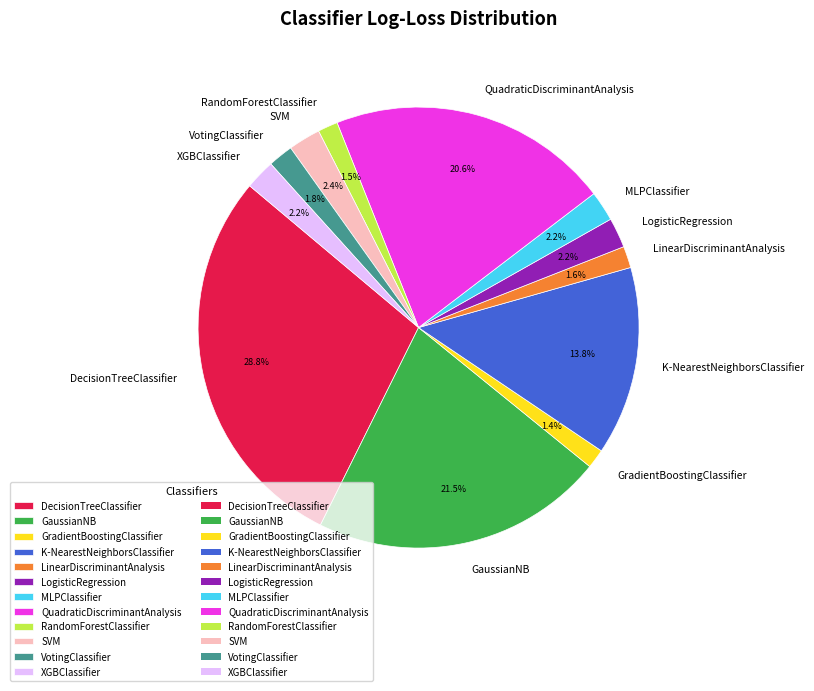

Is QuadraticDiscriminantAnalysis the majority of the pie?

No